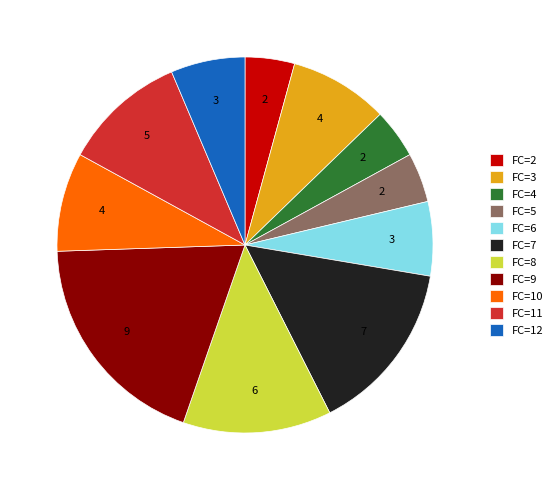

Which has a higher value, FC=2 or FC=11?

FC=11